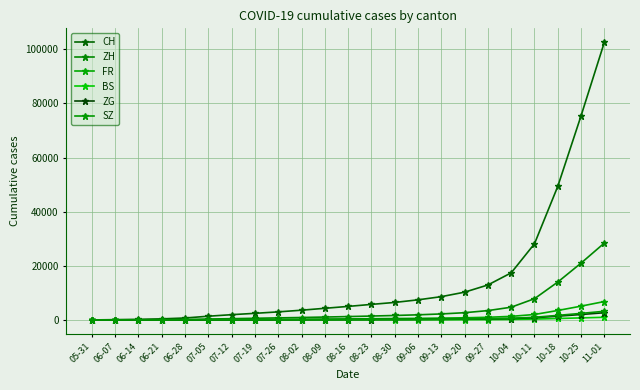

At which category does the chart reach its peak across all series?

11-01